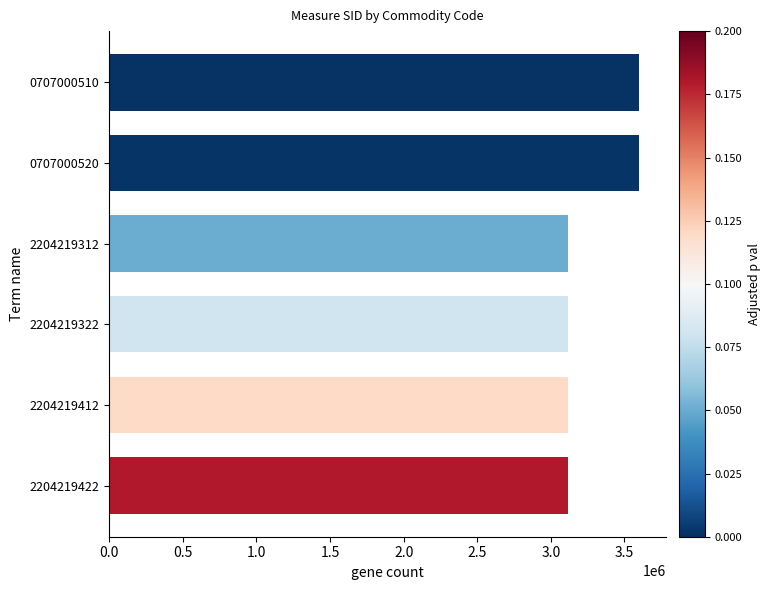

What is the minimum value shown in the chart?

3119293